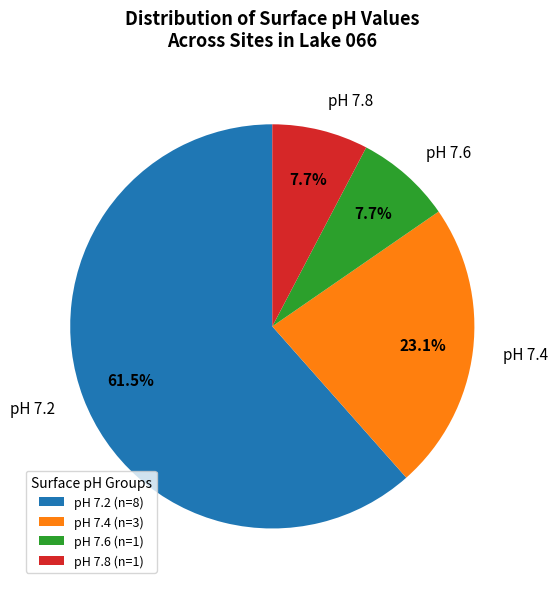

Which slice represents more than half of the pie?

pH 7.2 (n=8)